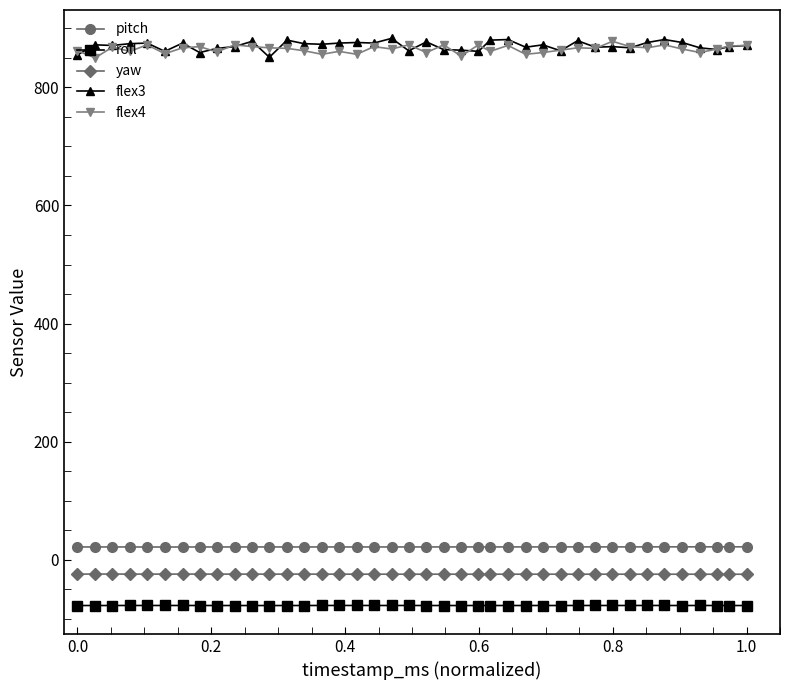

Count the number of categories in the chart.

40